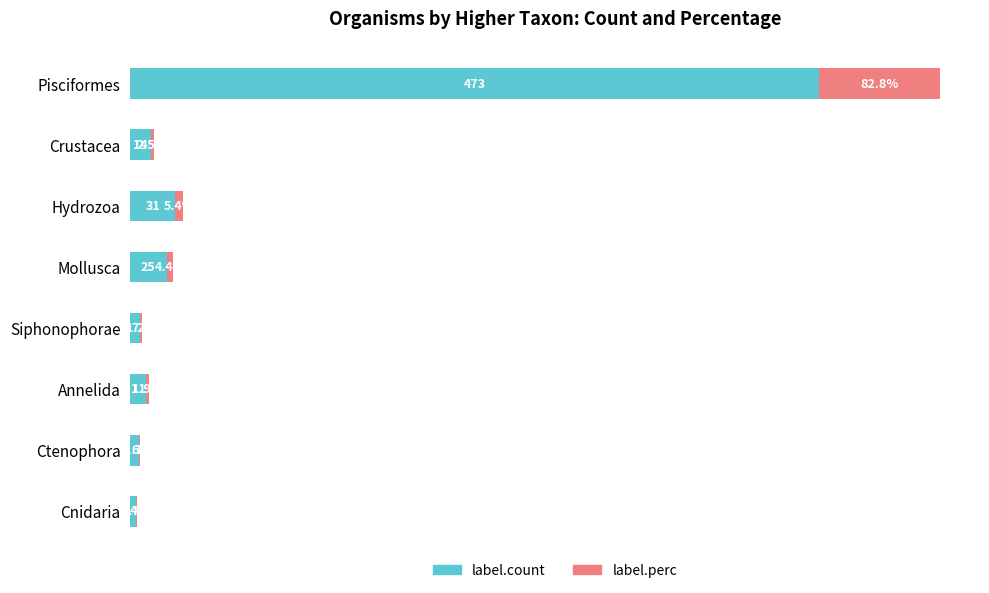

Which series has the largest total across all categories?

label.count